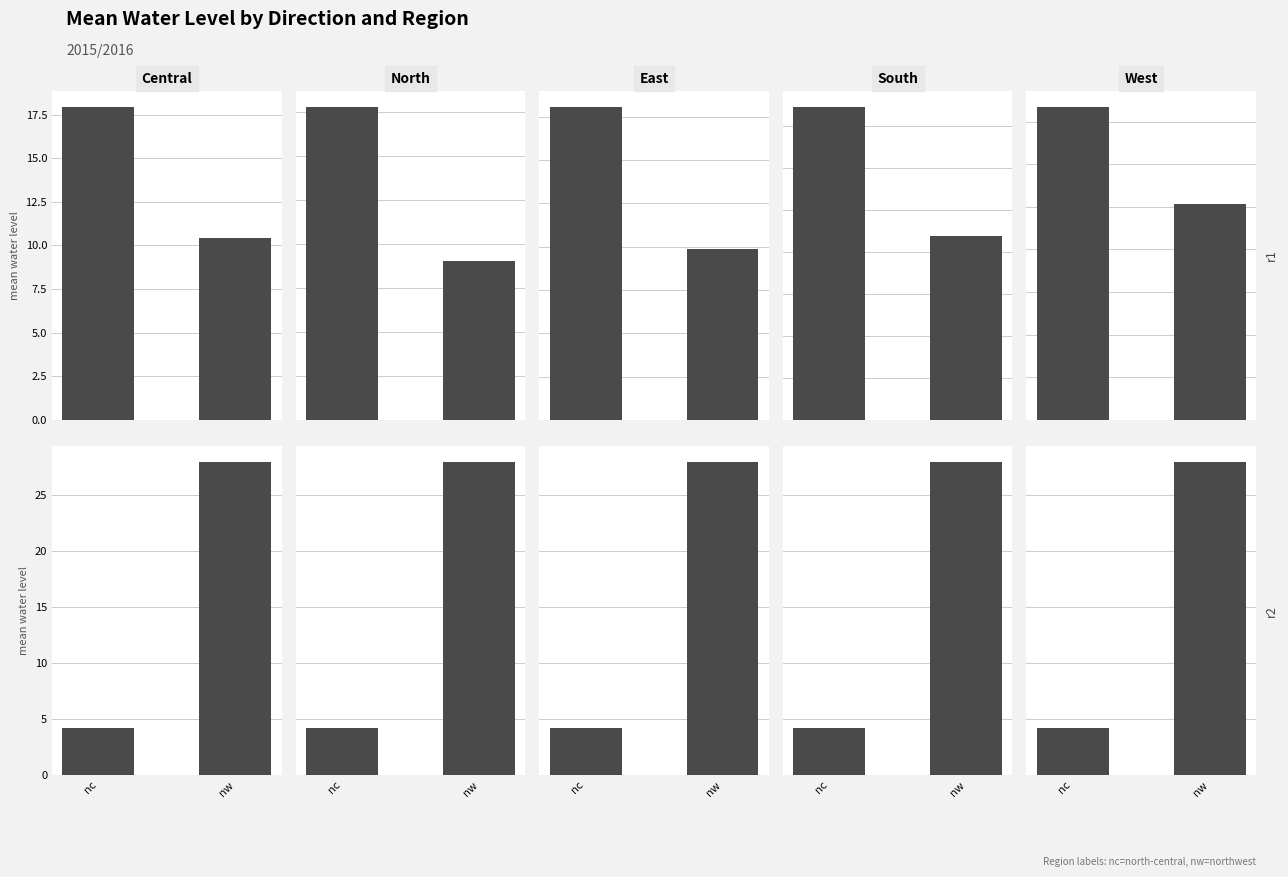

Which has a higher value, nc or nw?

nw